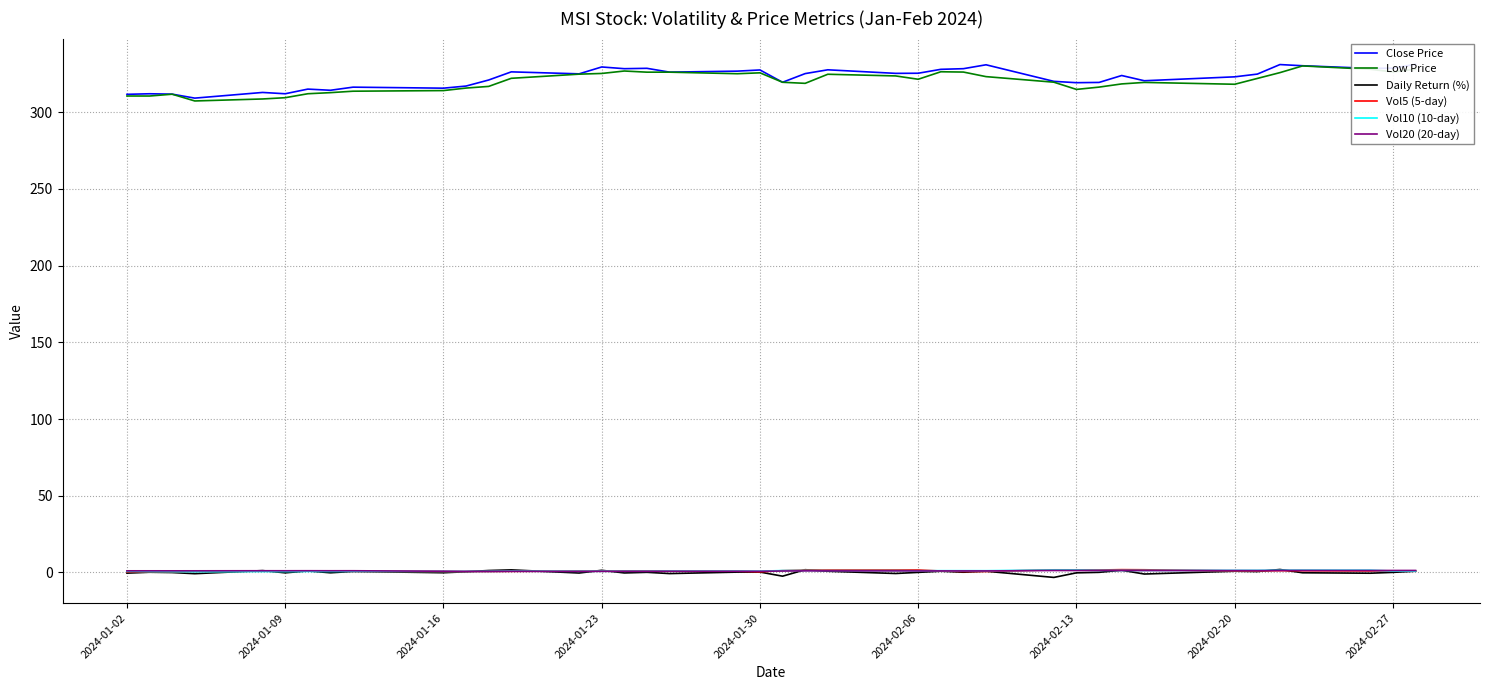

True or false: Low Price and Vol20 (20-day) intersect in this chart.

False